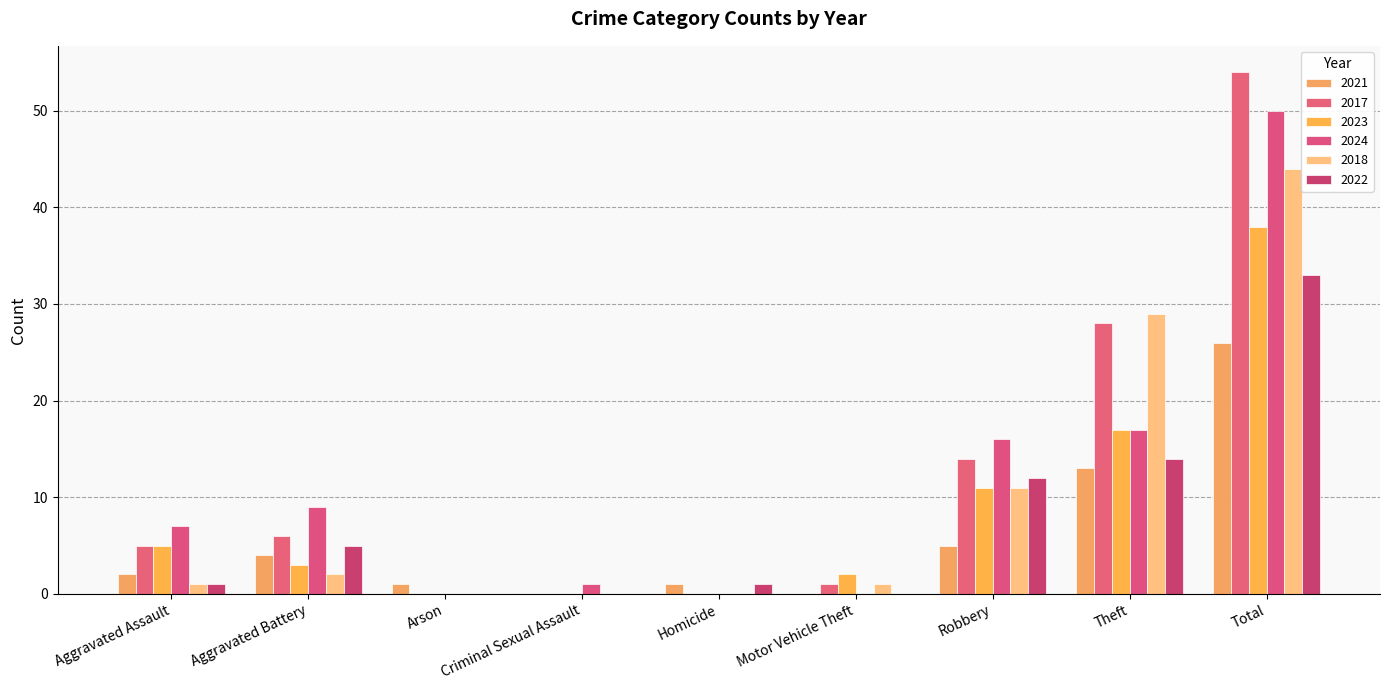

Which has a higher value, Aggravated Assault or Motor Vehicle Theft?

Aggravated Assault